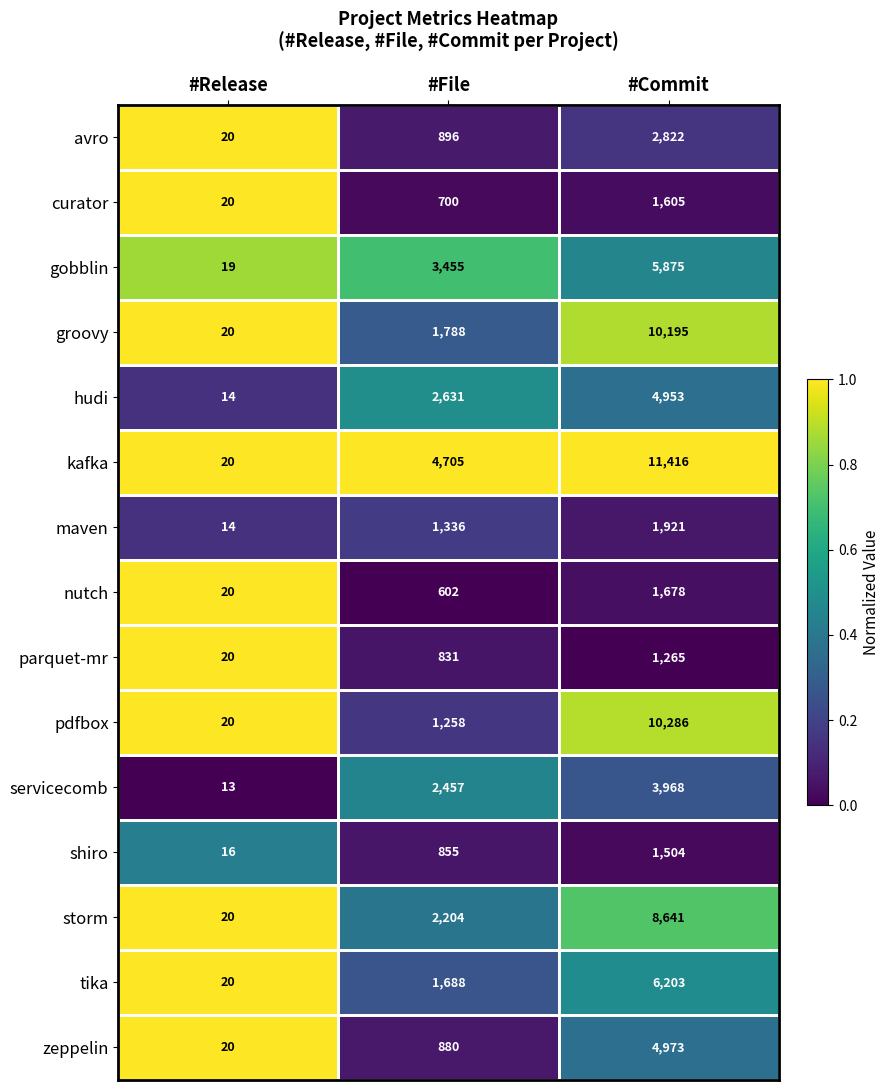

Which label corresponds to the smallest value in the chart?

#Release